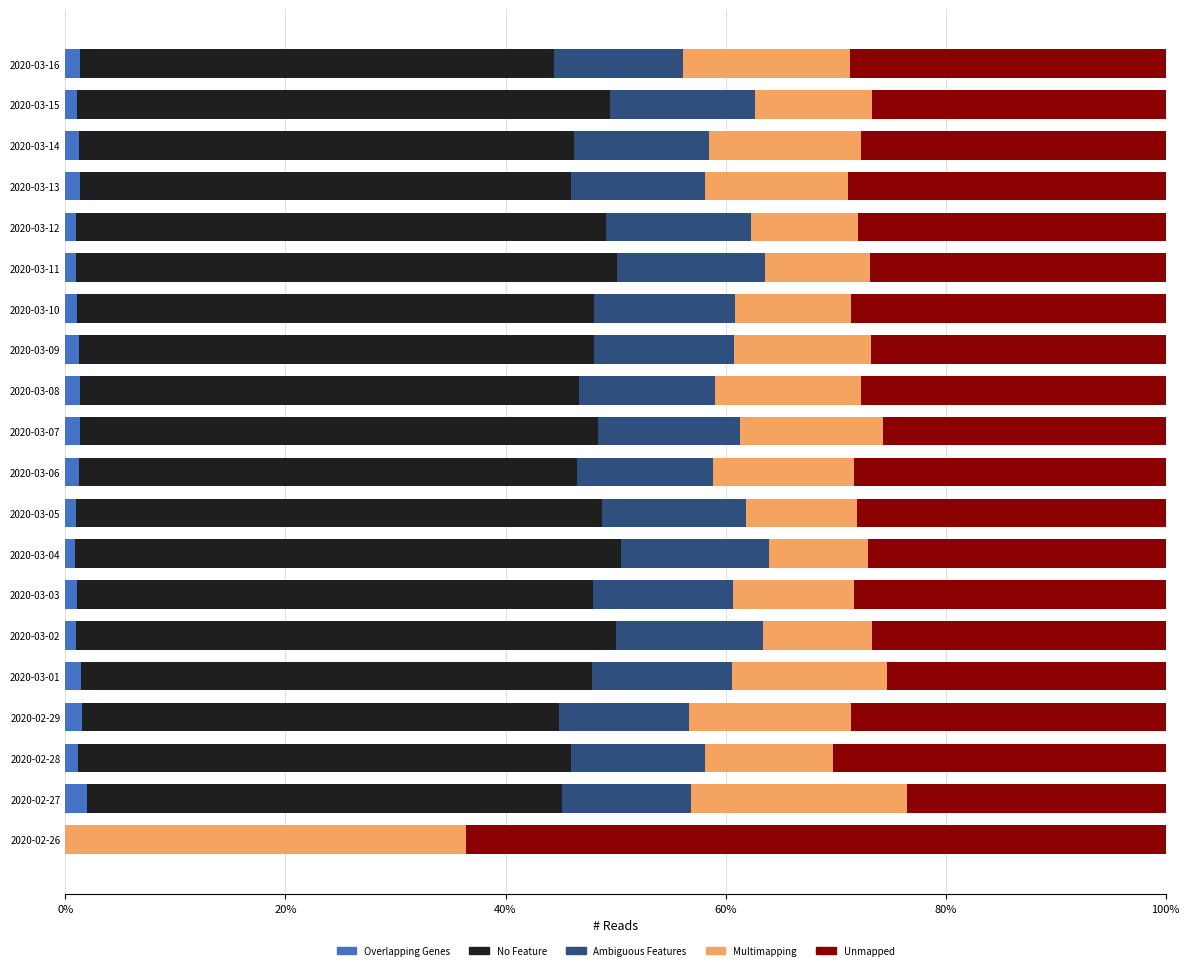

What is the difference between the maximum and second lowest values in the Unmapped series?

38.3